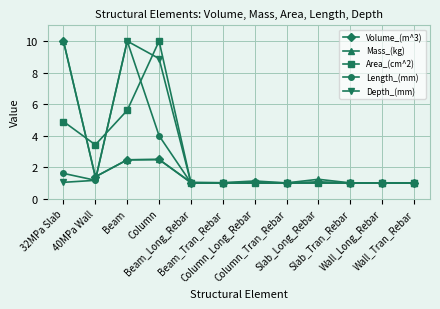

What is the maximum value shown in the chart?

10.0